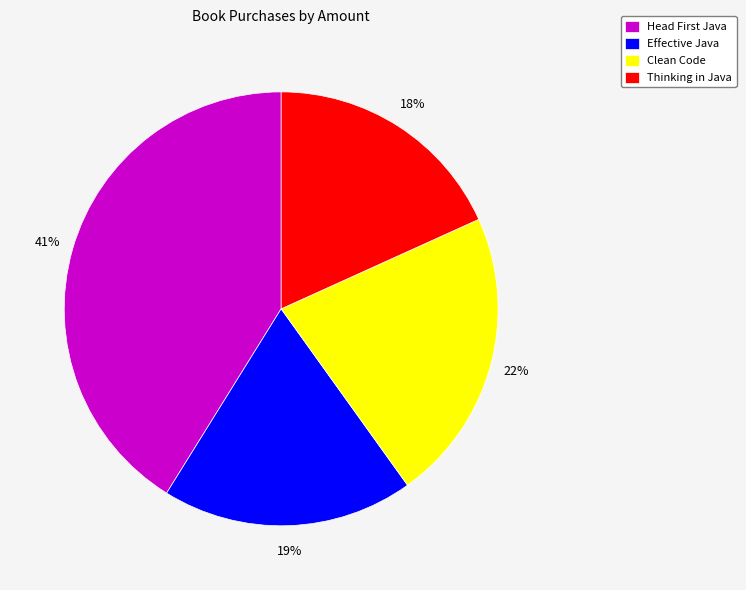

Rank the categories by value from lowest to highest.

Thinking in Java, Effective Java, Clean Code, Head First Java